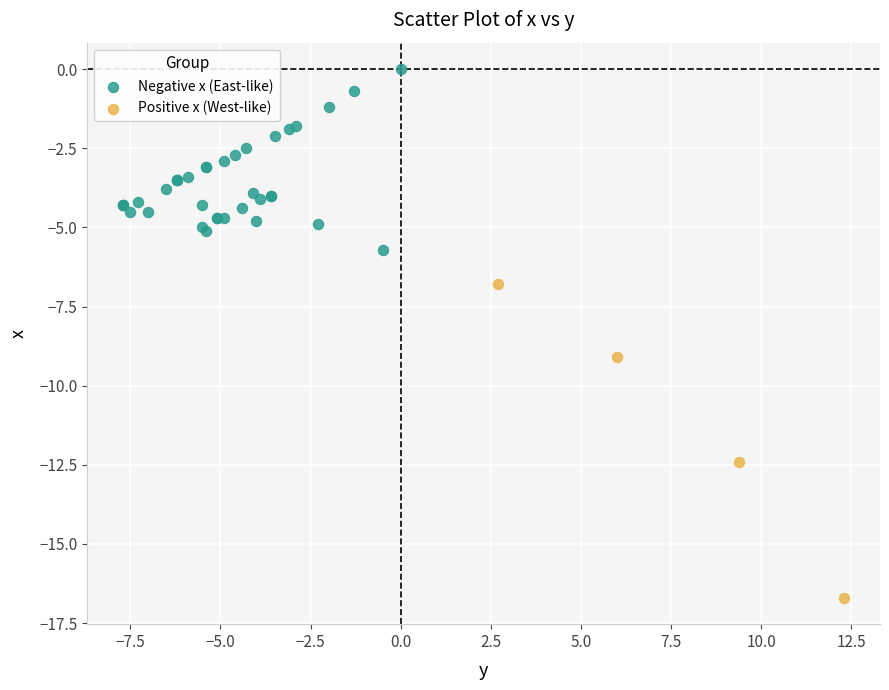

Which series reaches the maximum Y coordinate?

Negative x (East-like)